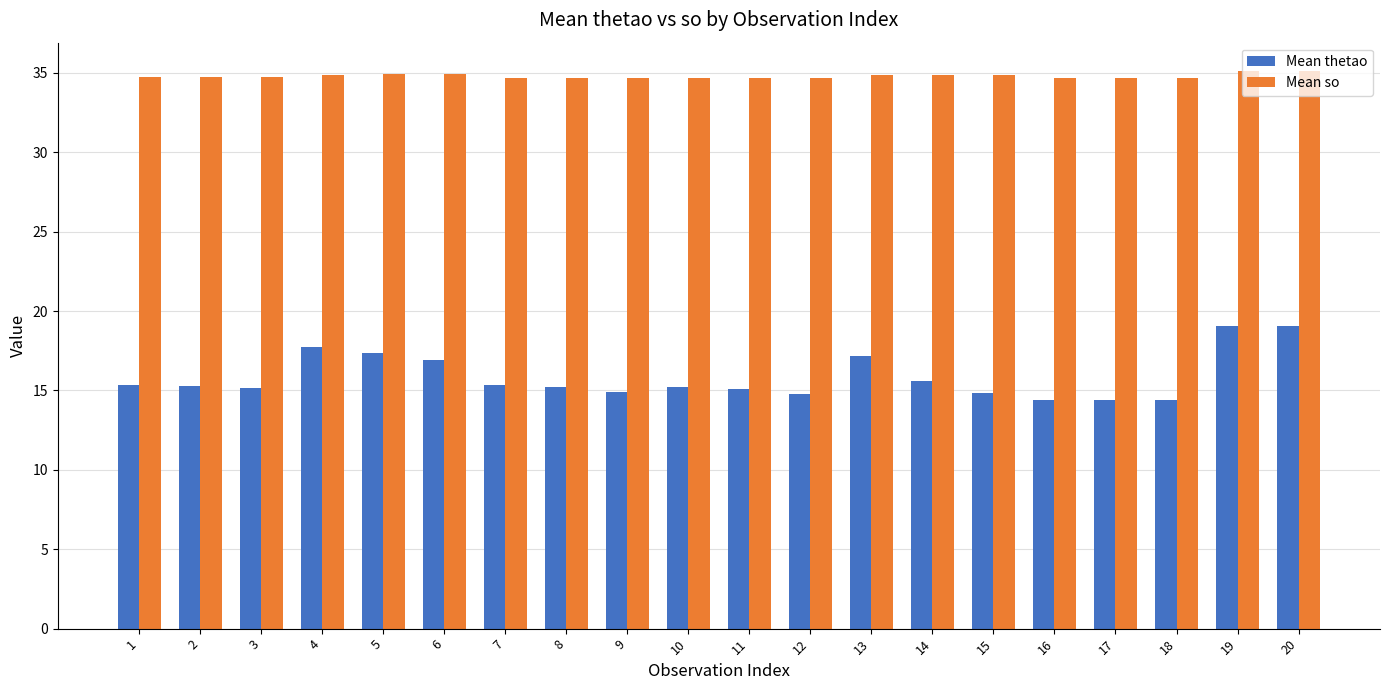

The value of Mean thetao at 11 is 15.1. True or false?

True